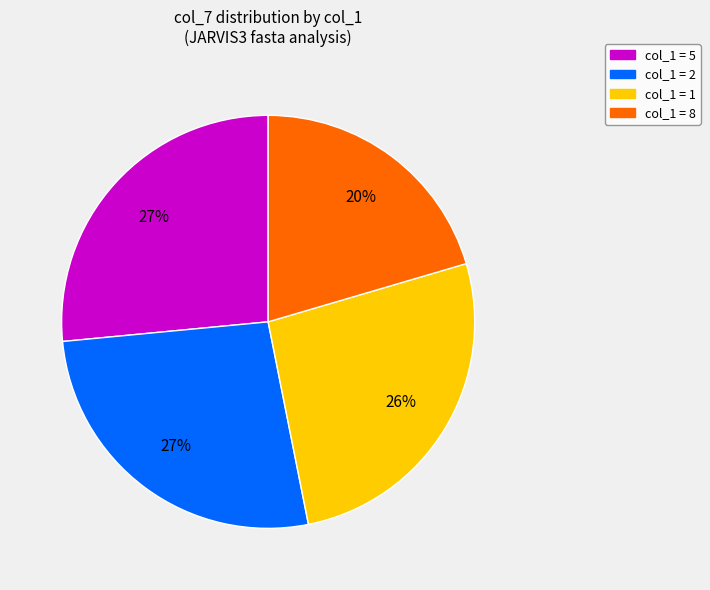

Is there a majority slice in this chart?

No